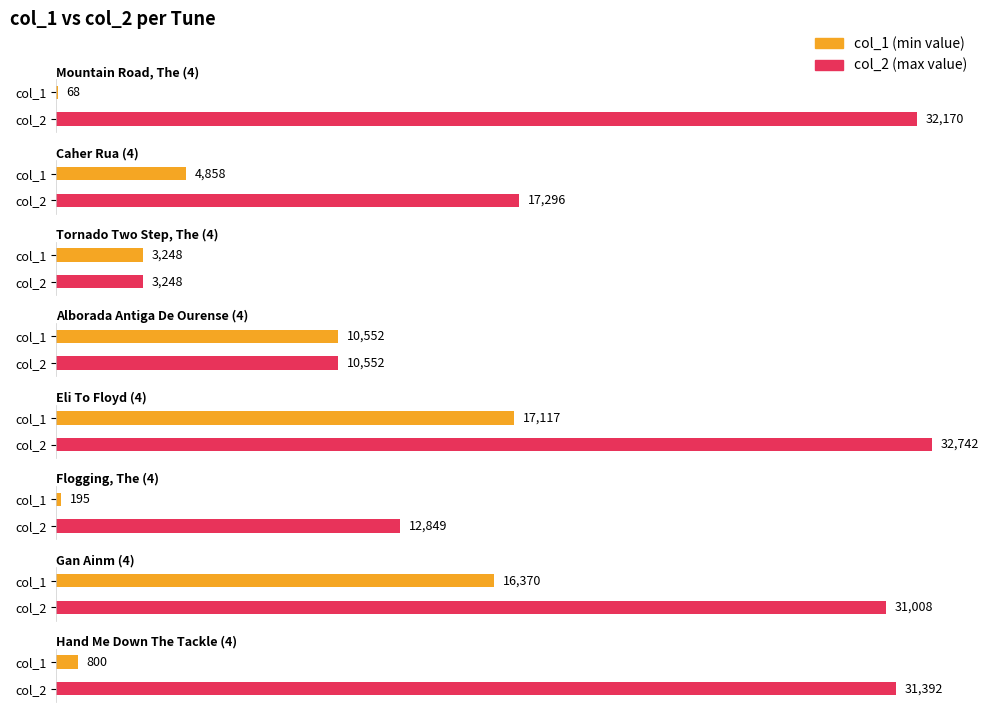

At which label does col_1 first exceed 9181?

Alborada Antiga De Ourense (4)